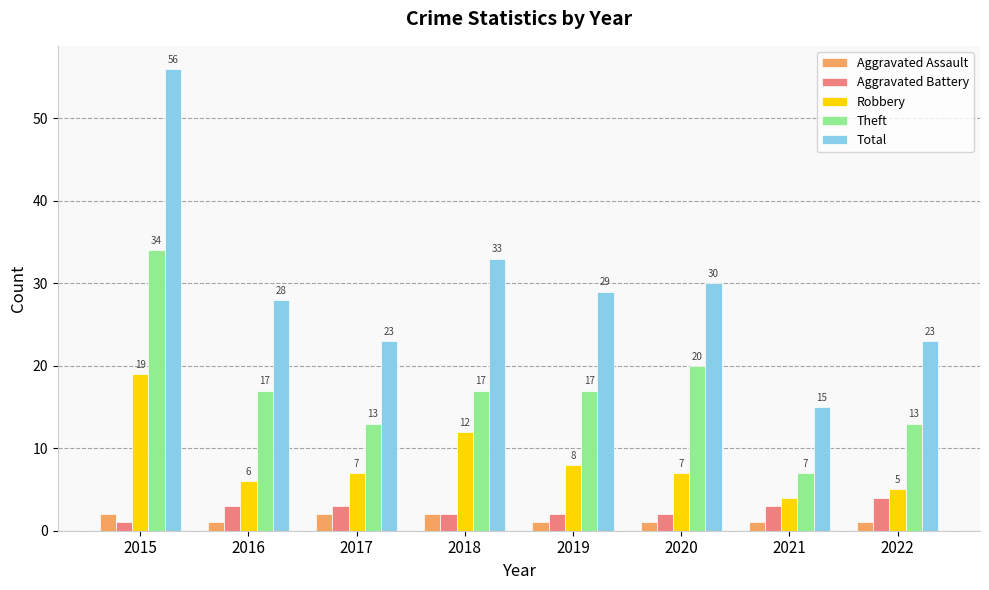

At 2022, list the series in order from smallest to largest.

Aggravated Assault, Aggravated Battery, Robbery, Theft, Total